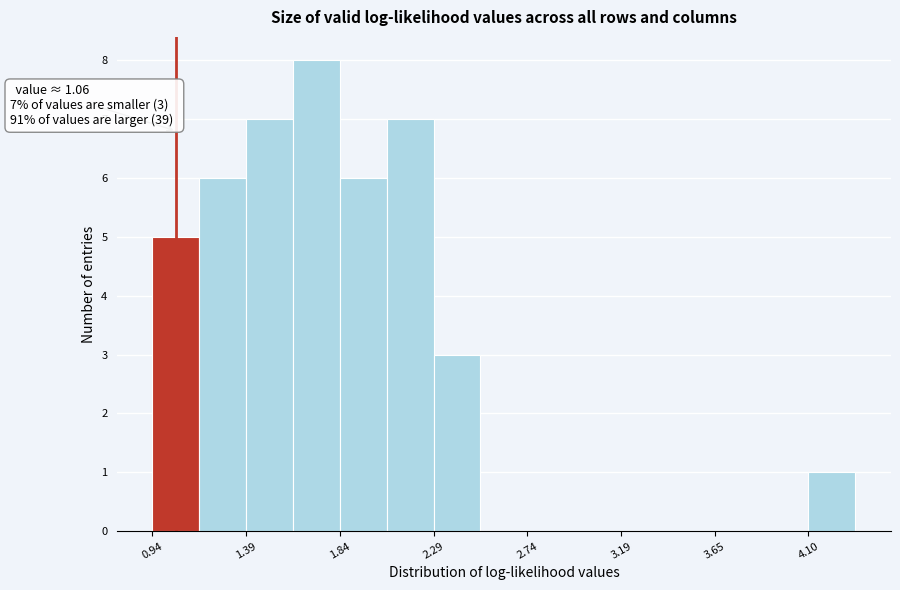

Which range on the x-axis has the tallest bar?

1.60 to 1.85